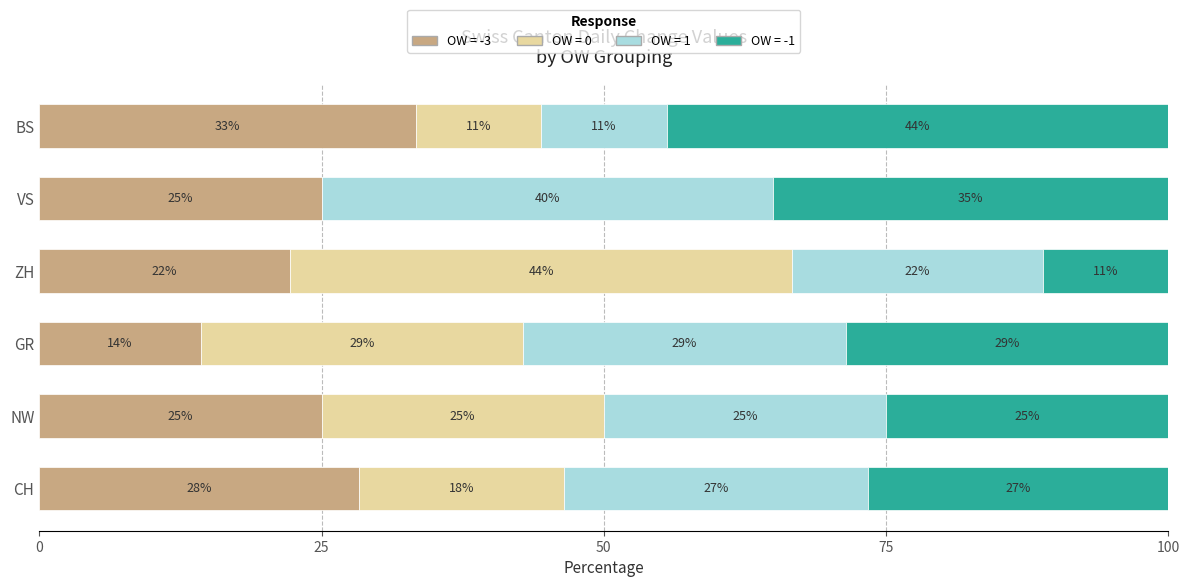

What are all the series names shown in the legend?

OW = -3, OW = 0, OW = 1, OW = -1